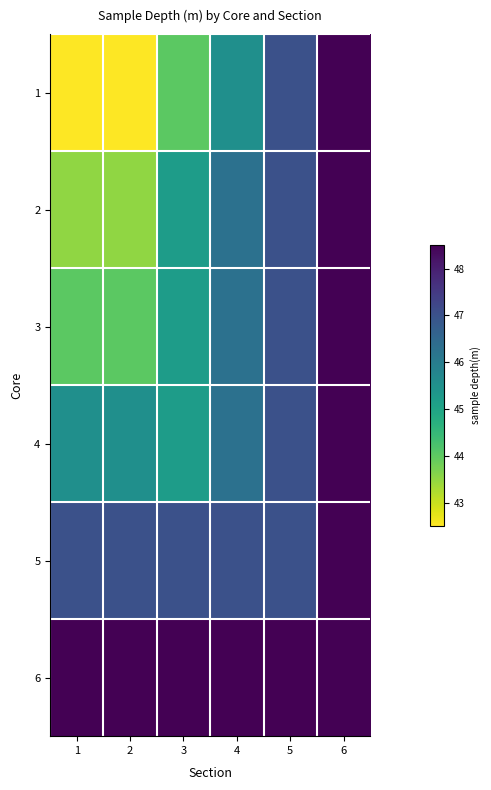

What is the total value across all series at 6?

291.1